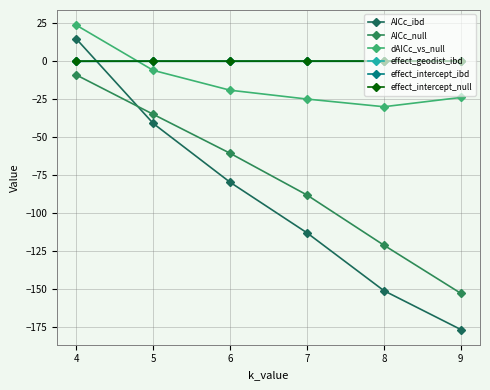

How many negative values does the dAICc_vs_null series have?

5